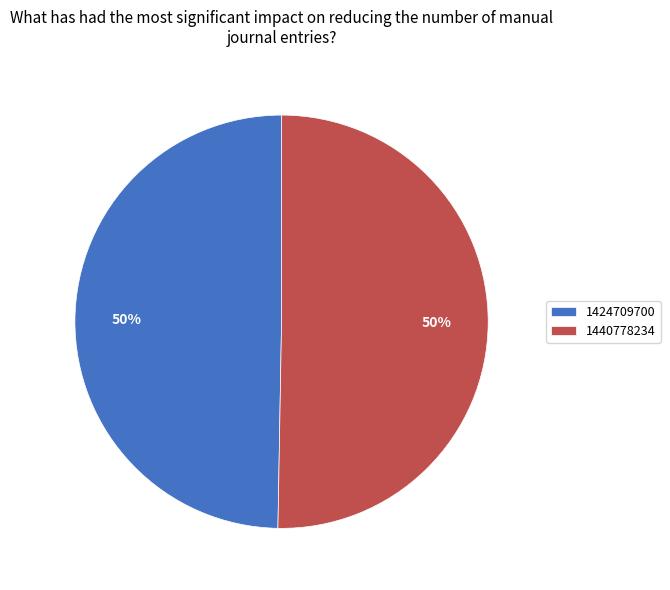

Approximately how many times larger is the value at 1424709700 compared to 1440778234?

1.0